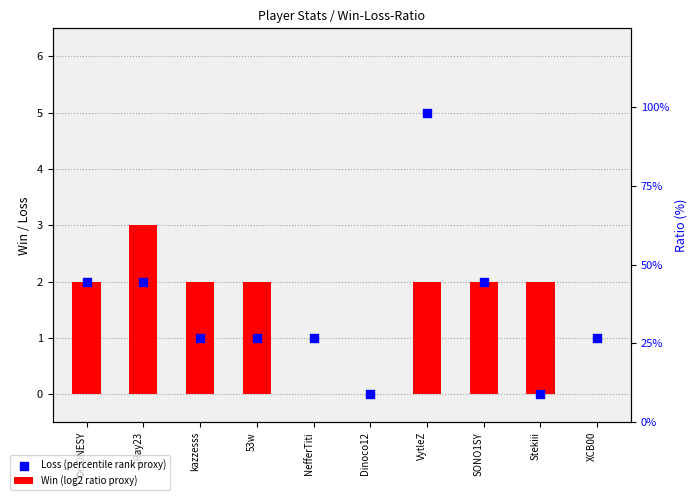

Is the value of Win (log2 ratio proxy) at NefferTiti greater than the value of Loss (percentile rank proxy) at Dinoco12?

No